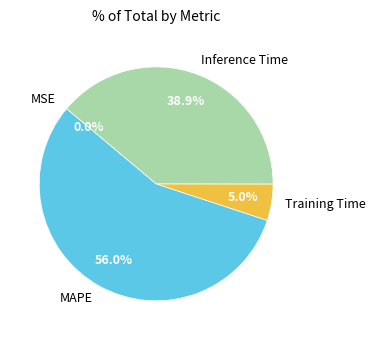

Does any single category account for the majority?

Yes